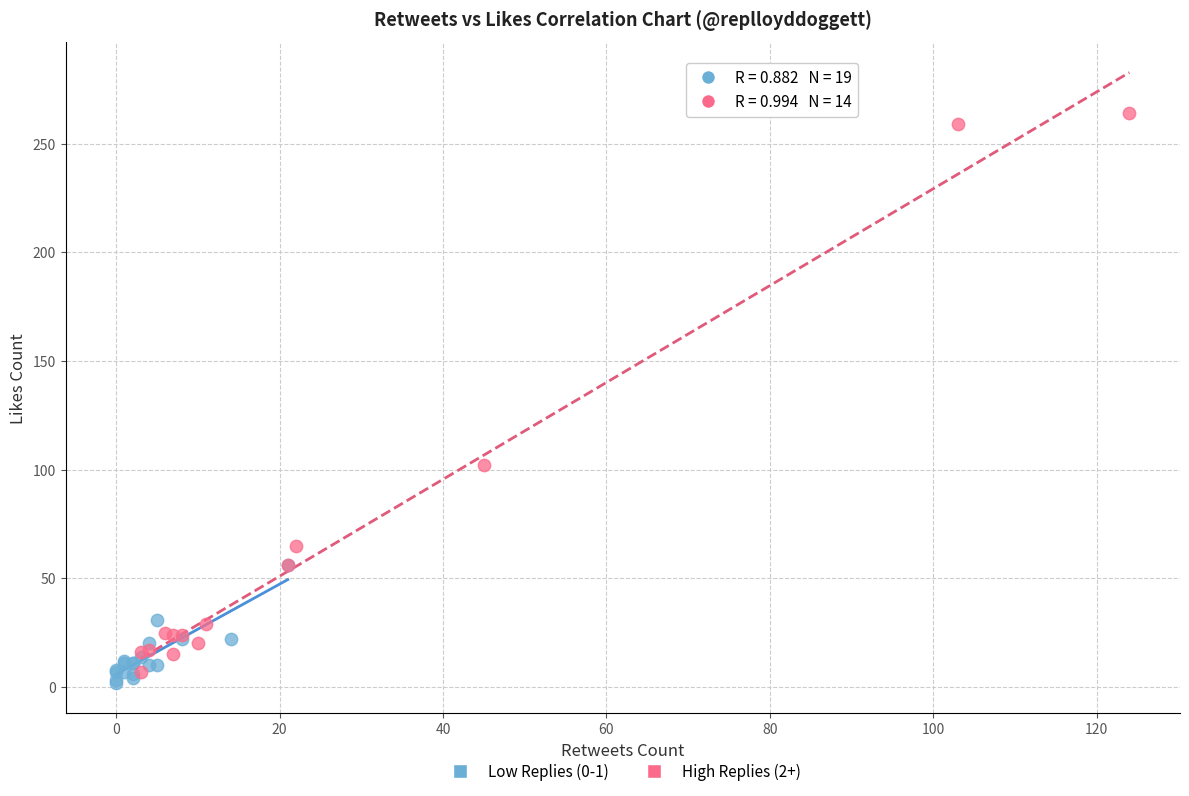

Which series has the widest spread of Y values?

High Replies (2+)